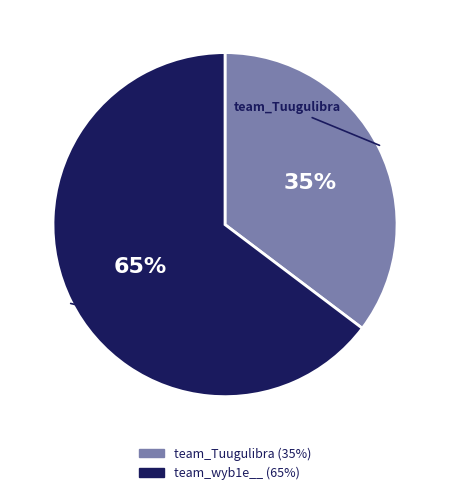

What is the majority slice?

team_wyb1e__